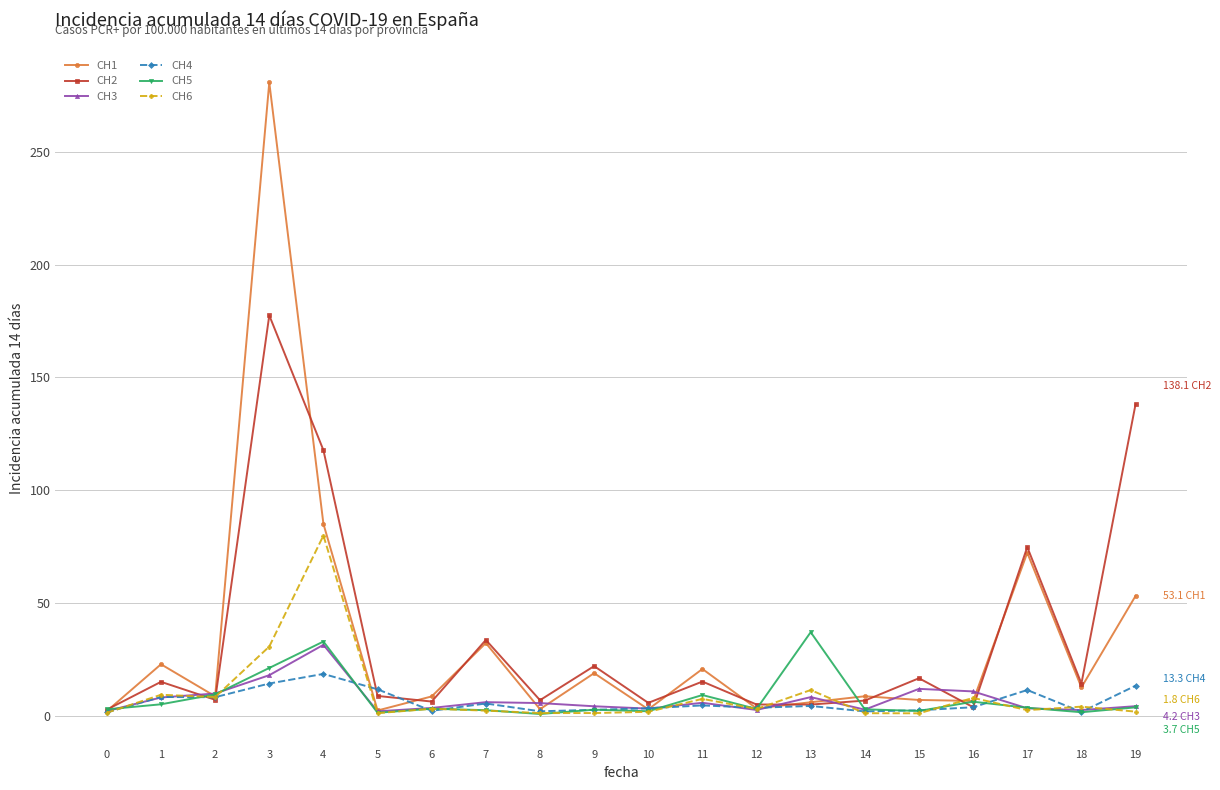

In CH1, how many points are higher than both neighbors (excluding endpoints)?

7